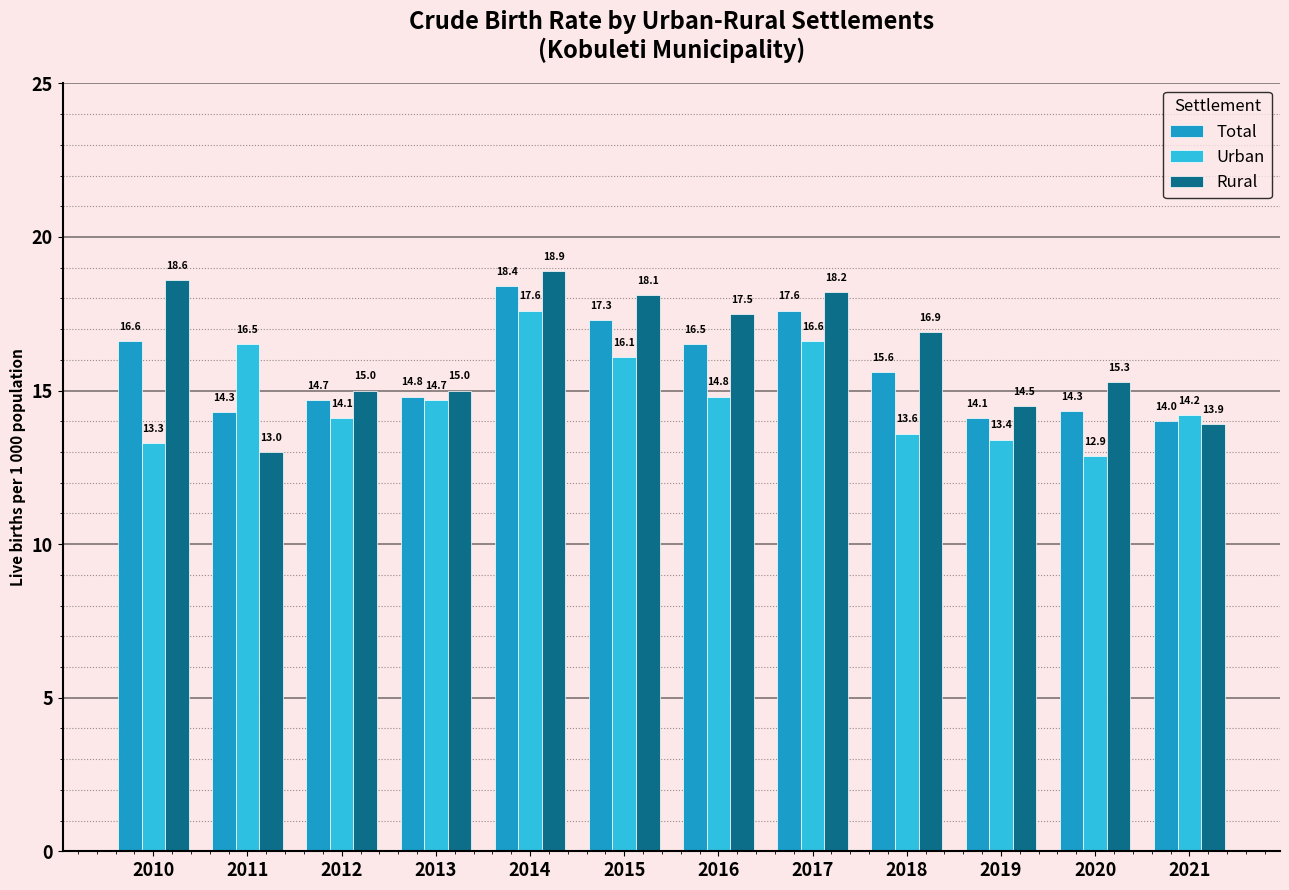

How many bars are there in total?

36